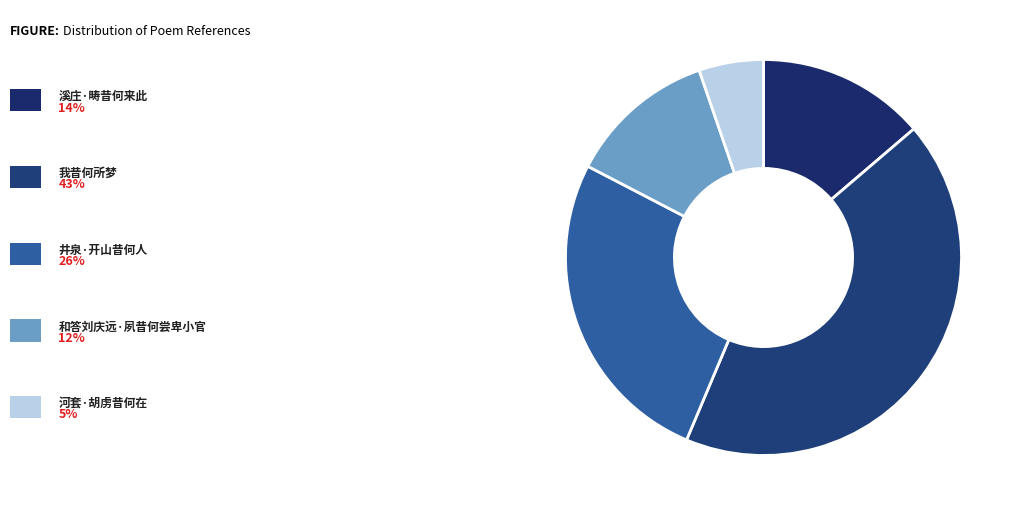

Does any single category account for the majority?

No